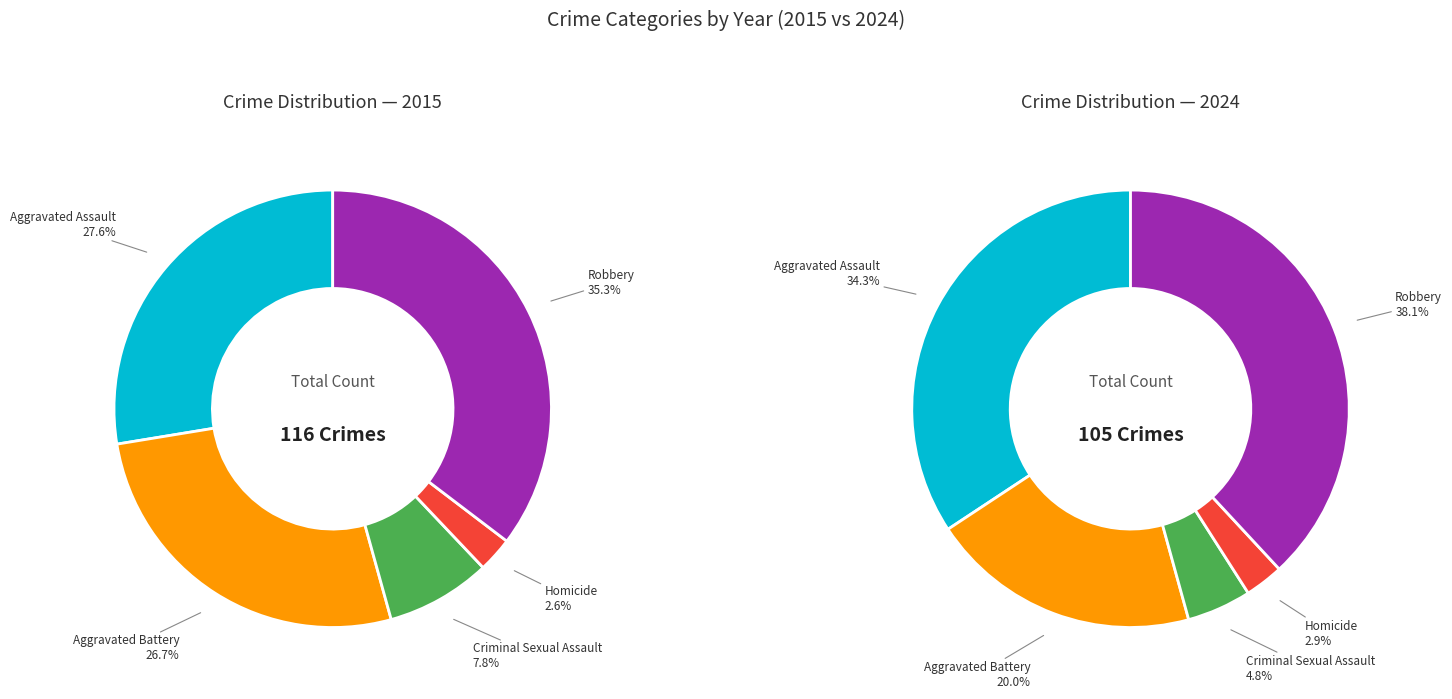

Is Robbery the majority of the pie?

No